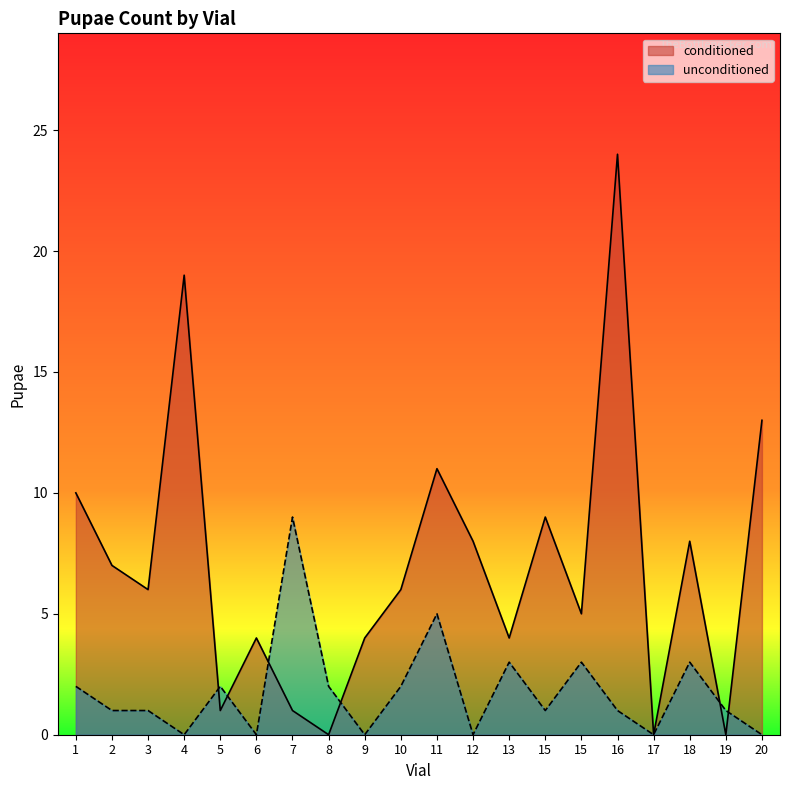

Which has a higher value, 15 or 18?

18